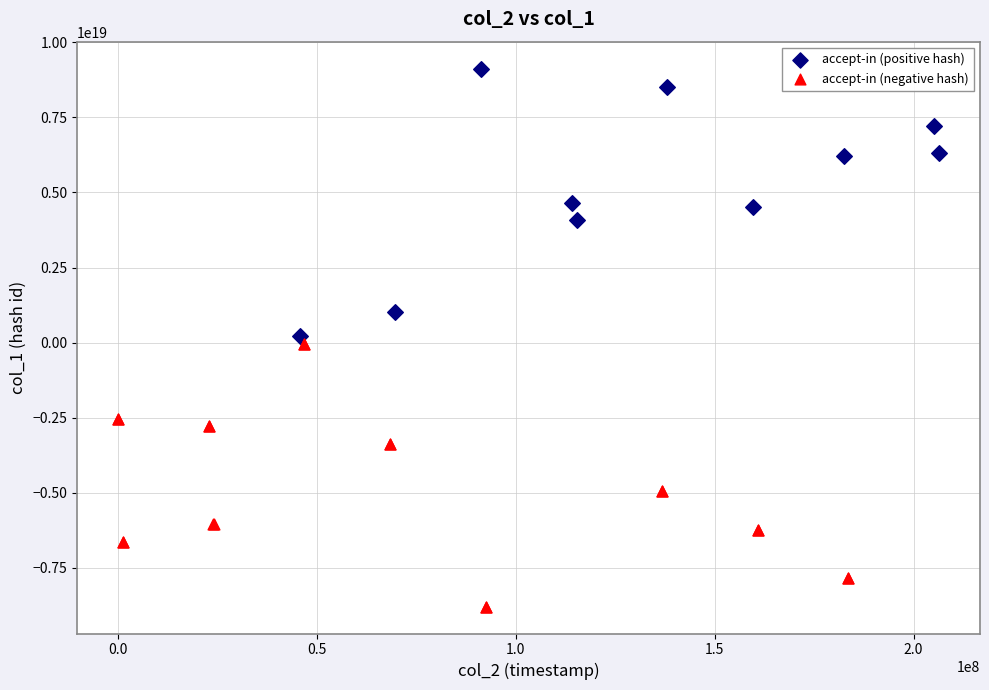

Which series contains the highest Y value?

accept-in (positive hash)